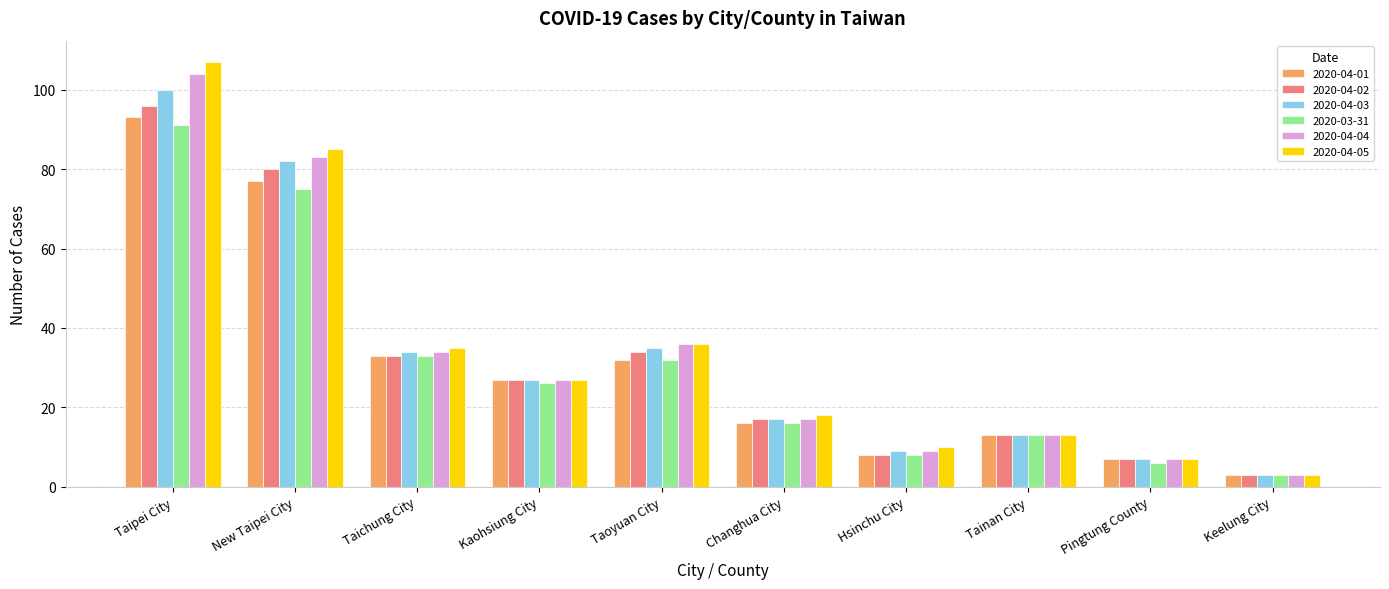

Is the value of 2020-03-31 at Kaohsiung City greater than the value of 2020-04-05 at Taoyuan City?

No